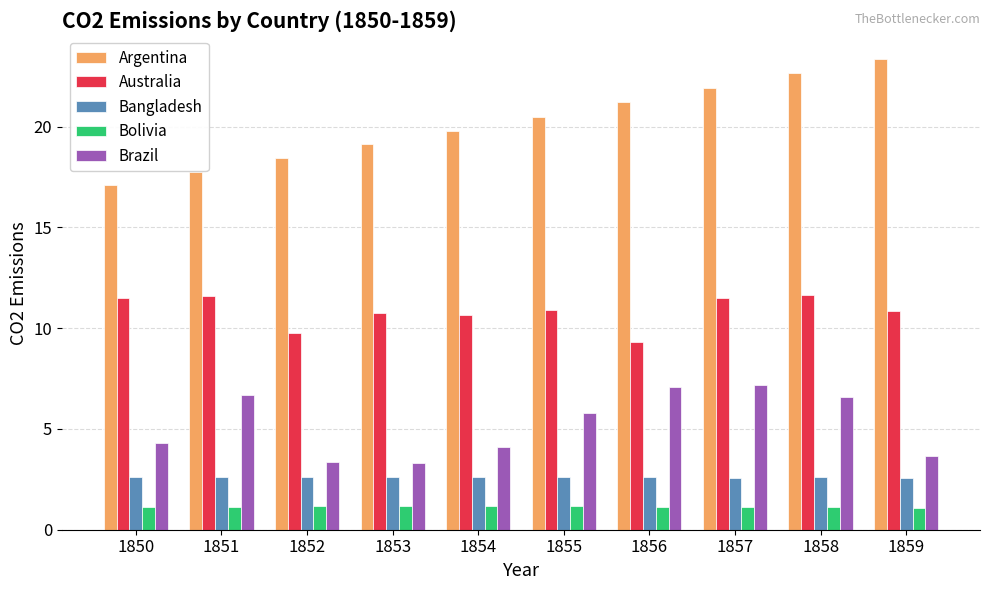

At how many categories does at least one series exceed 3?

10